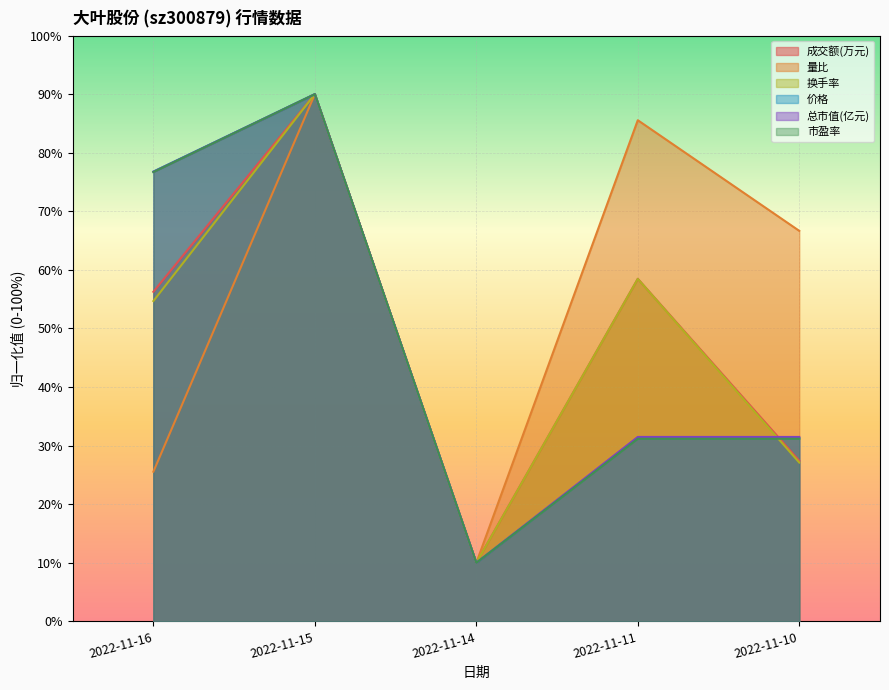

At which label does 总市值(亿元) first exceed 31?

2022-11-16